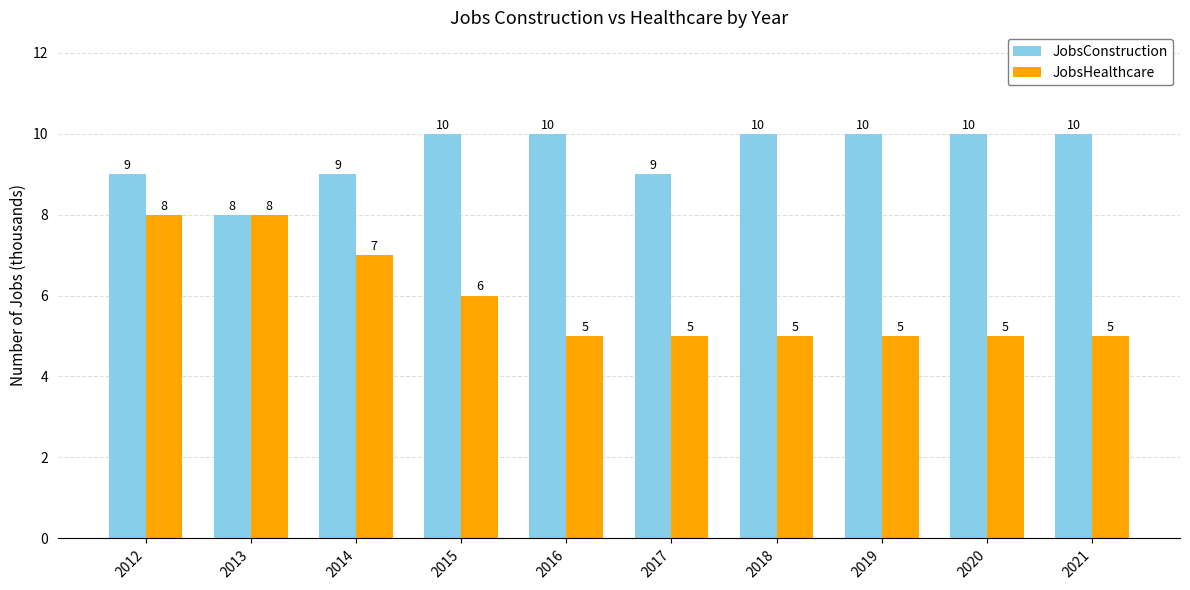

The JobsHealthcare series shows 9 at 2018. True or false?

False